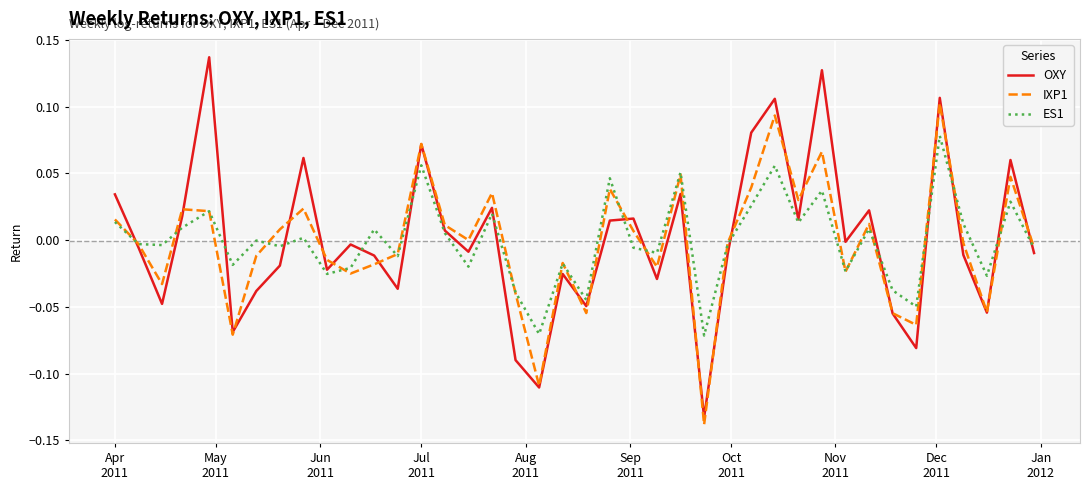

Which series has the largest range (max minus min)?

OXY